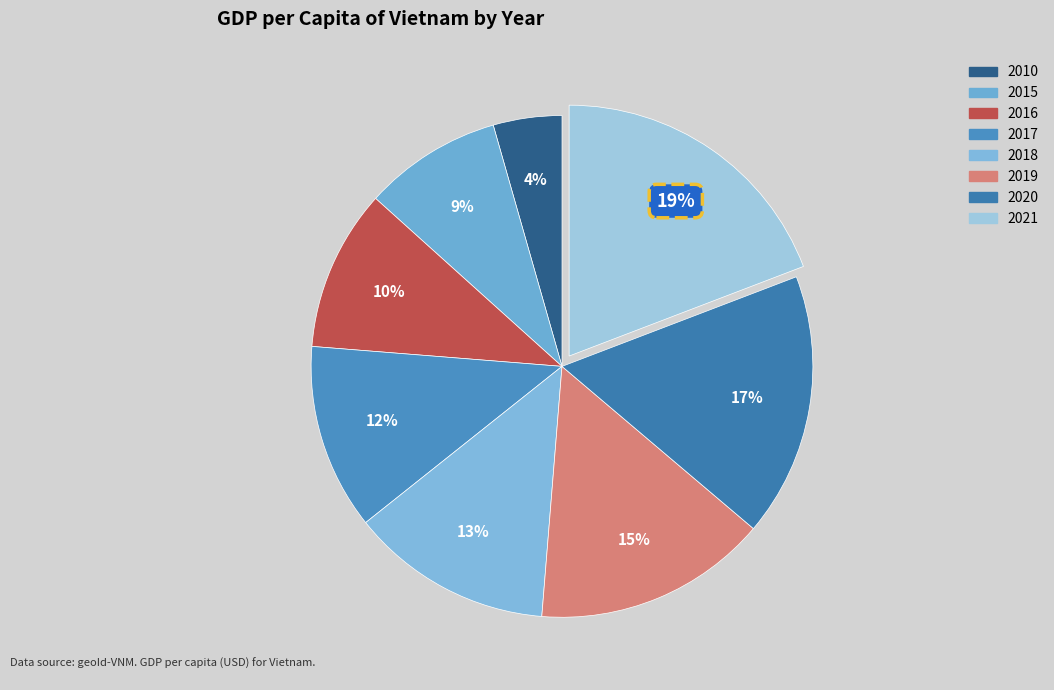

True or false: 2019 accounts for 15% of the total.

True